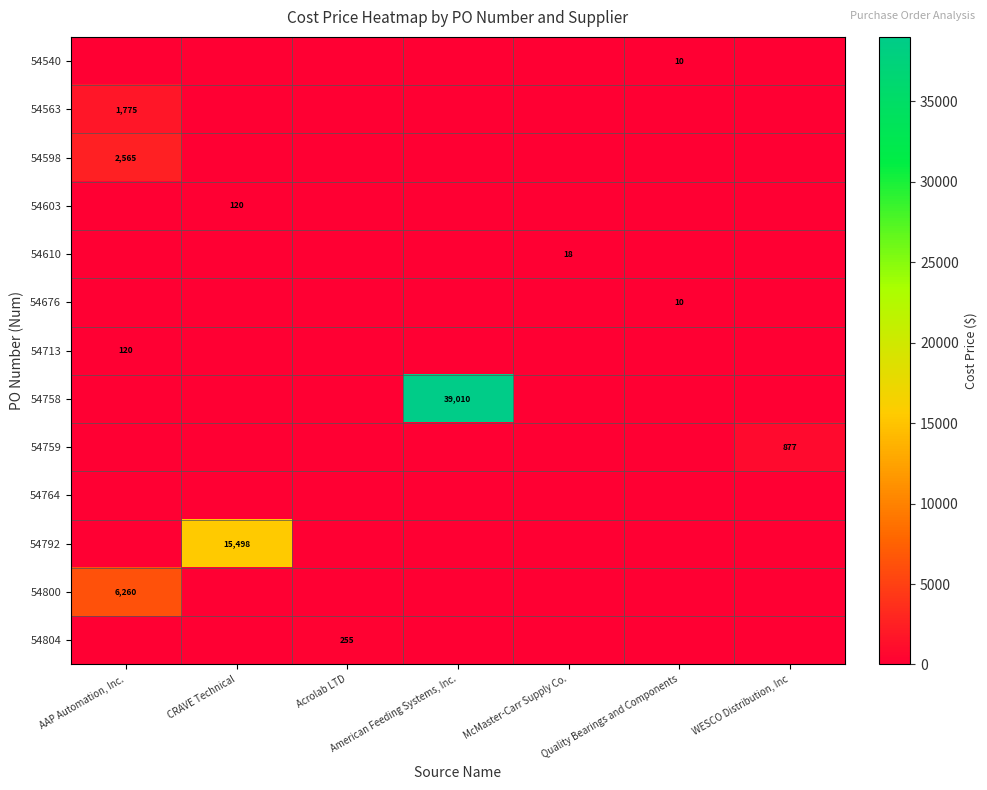

At how many categories does at least one series exceed 33444?

1